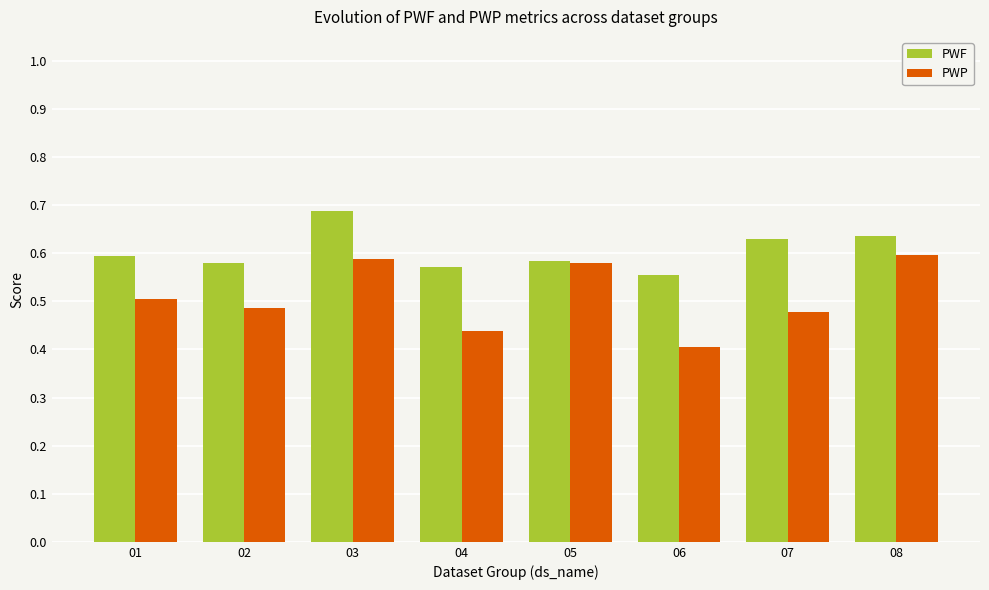

How many bars are there in total?

16